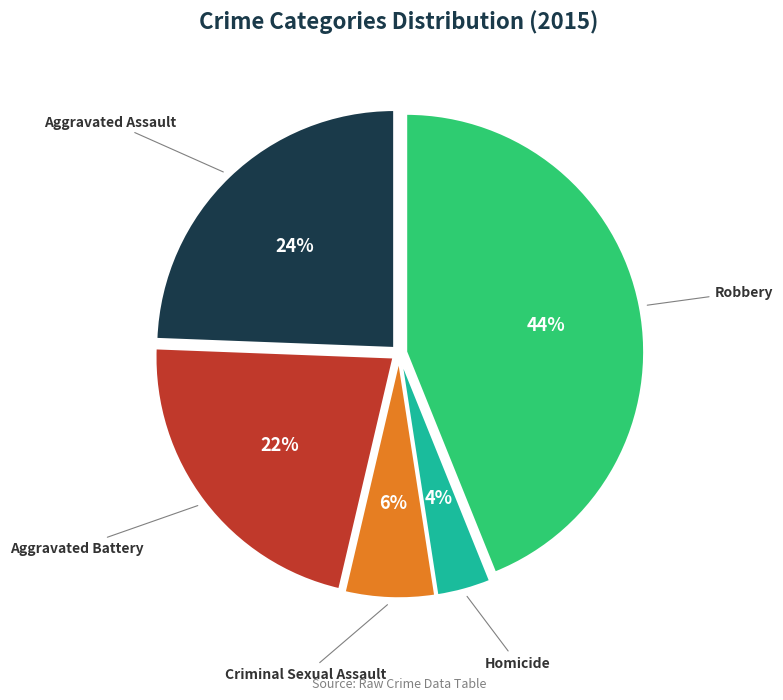

To the nearest percent, what is the average slice percentage?

20%